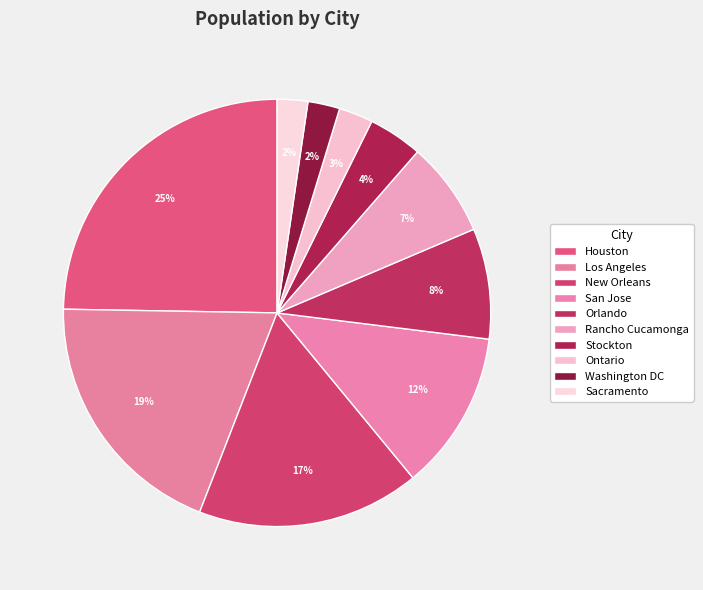

The Los Angeles slice represents 12% of the pie. True or false?

False